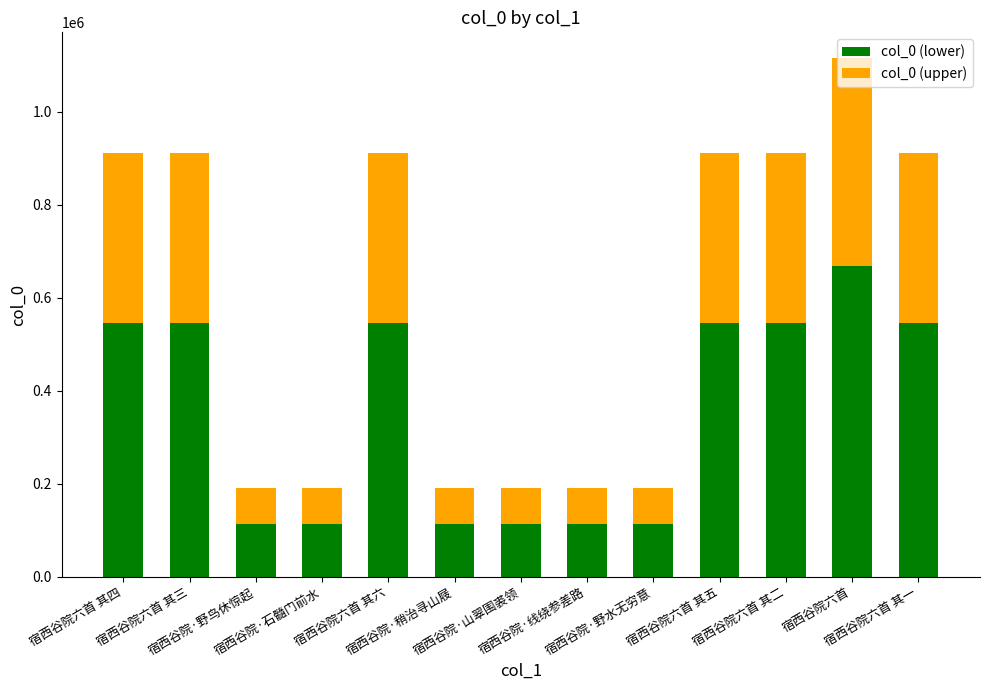

How many series are shown in this chart?

2